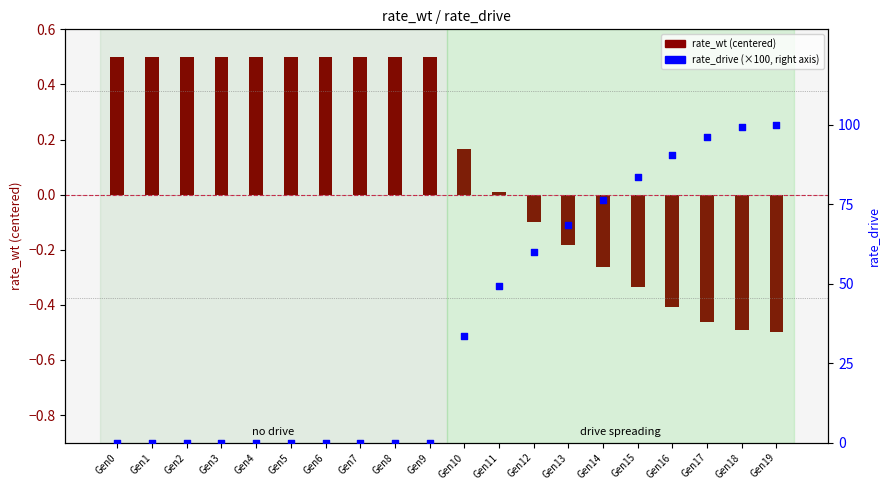

Which series has the largest Y range (max minus min)?

rate_drive